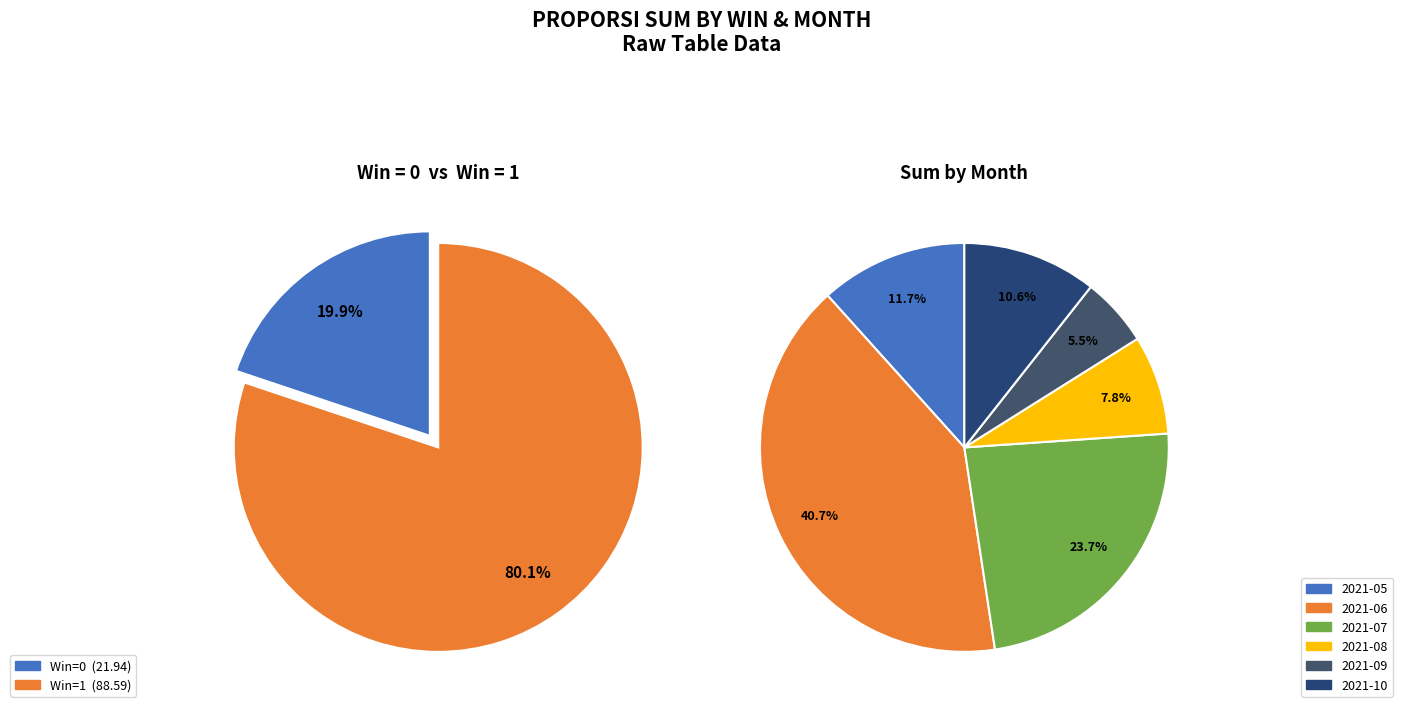

What percentage is the 2021-08-24 slice, to the nearest percent?

8%